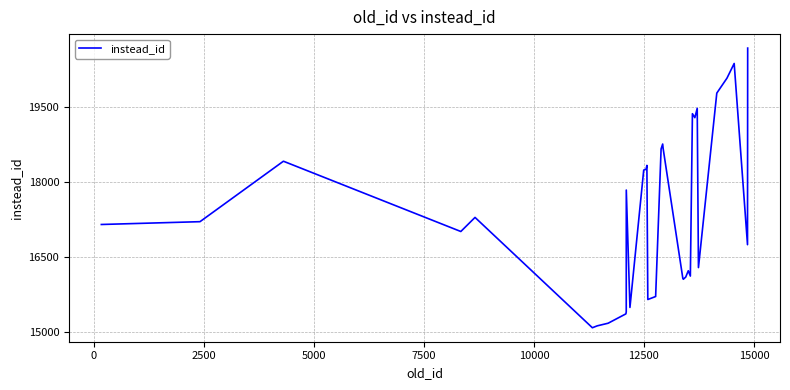

What is the maximum value shown in the chart?

20667